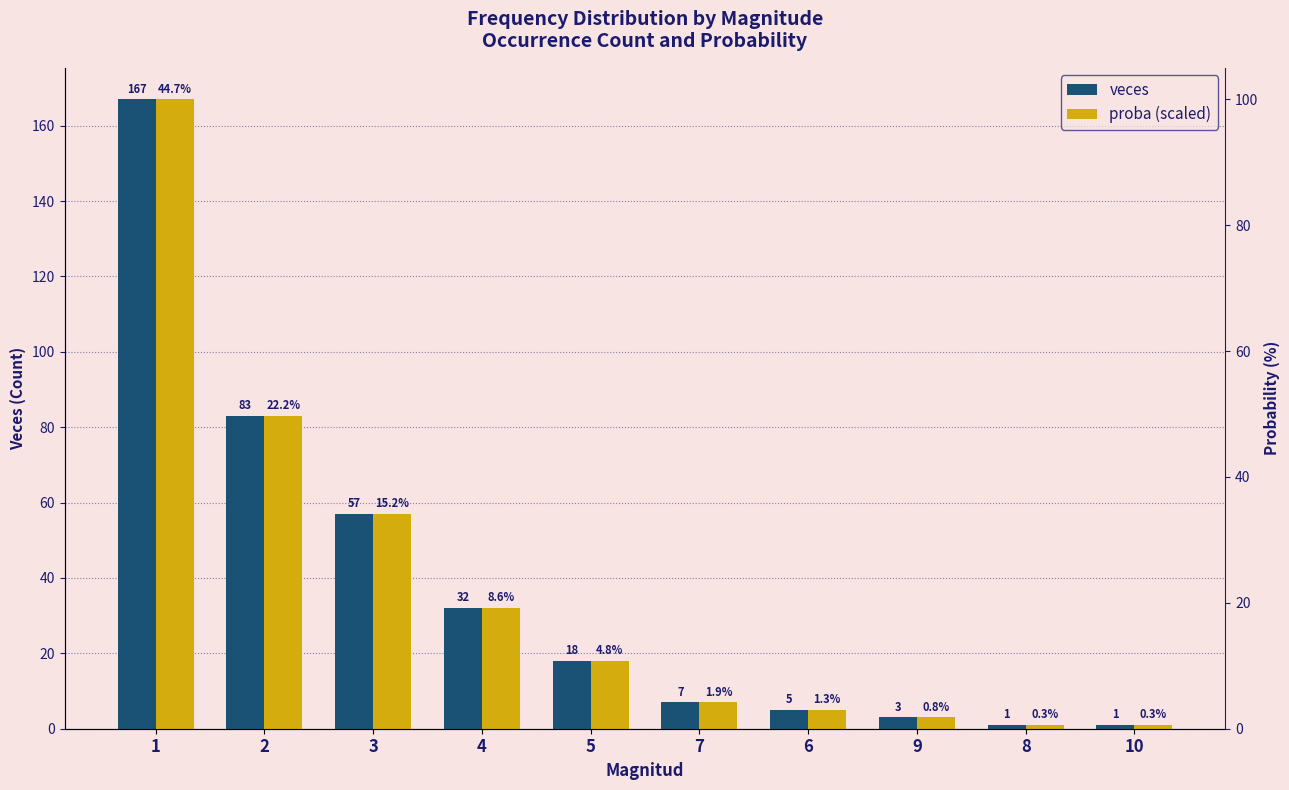

Reading left to right, what are all the values shown in this chart?

veces: 1=167.0	2=83.0	3=57.0	4=32.0	5=18.0	7=7.0	6=5.0	9=3.0	8=1.0	10=1.0
proba (scaled): 1=167.0	2=83.0	3=57.0	4=32.0	5=18.0	7=7.0	6=5.0	9=3.0	8=1.0	10=1.0